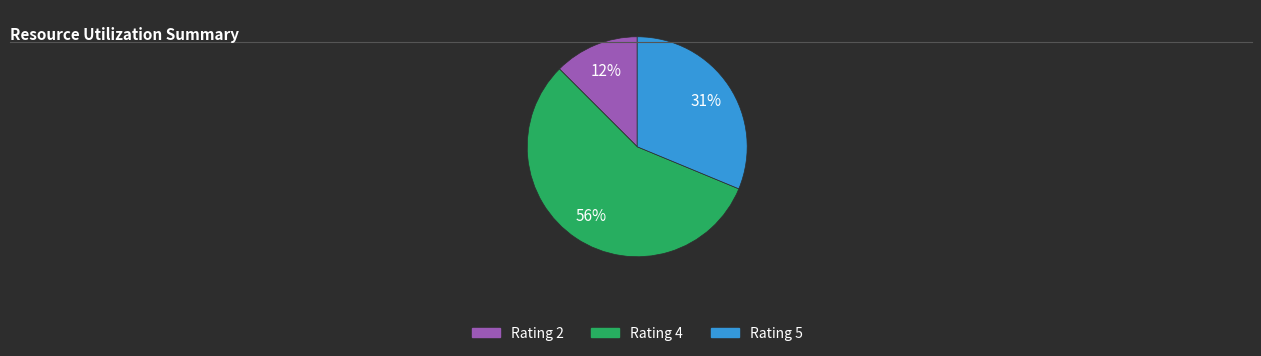

To the nearest percent, what is the average slice percentage?

33%